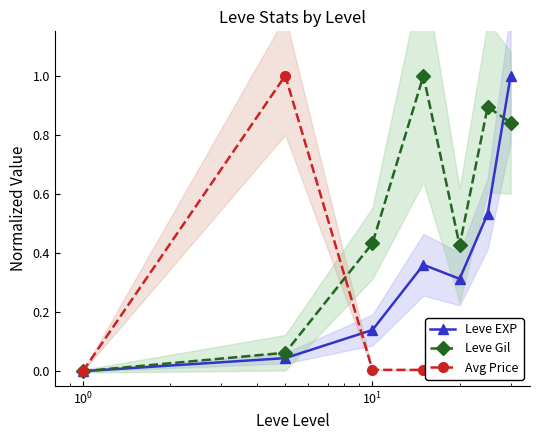

In Leve Gil, how many points are lower than both neighbors (excluding endpoints)?

1